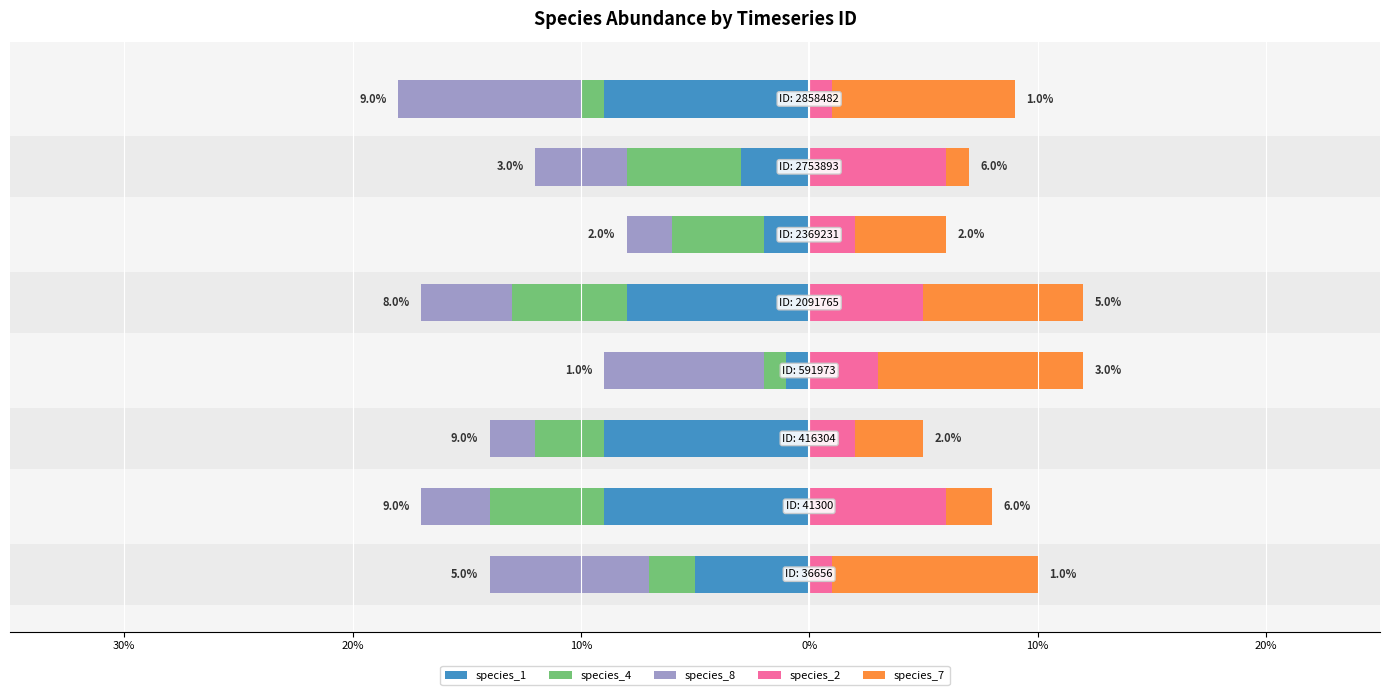

What is the sum of all species_4 values?

-0.3